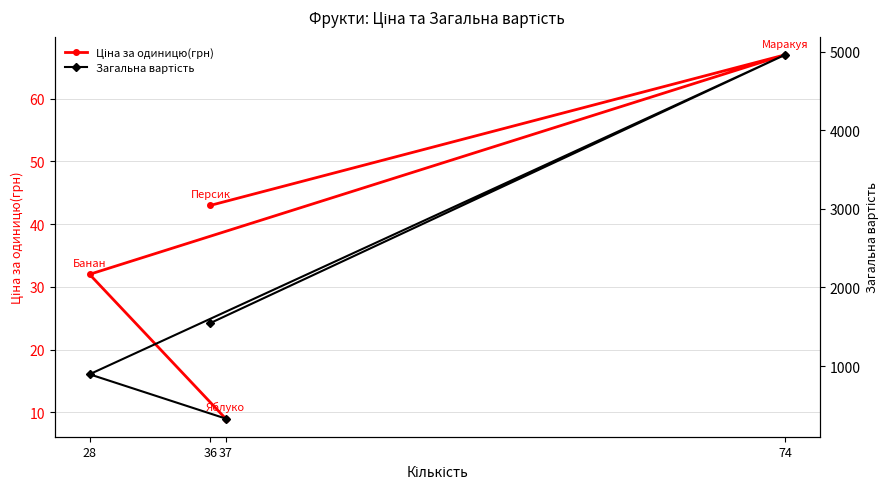

How many lines are shown in the chart?

2